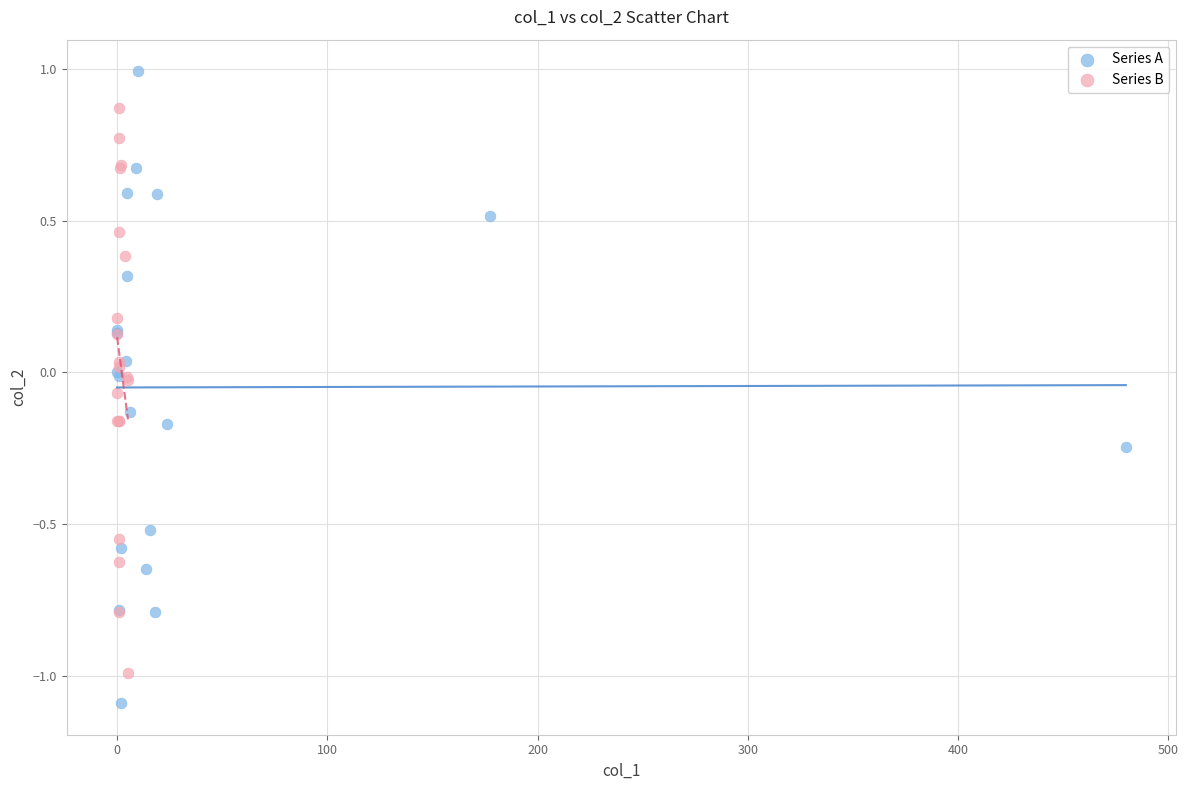

Which series reaches the minimum Y coordinate?

Series A